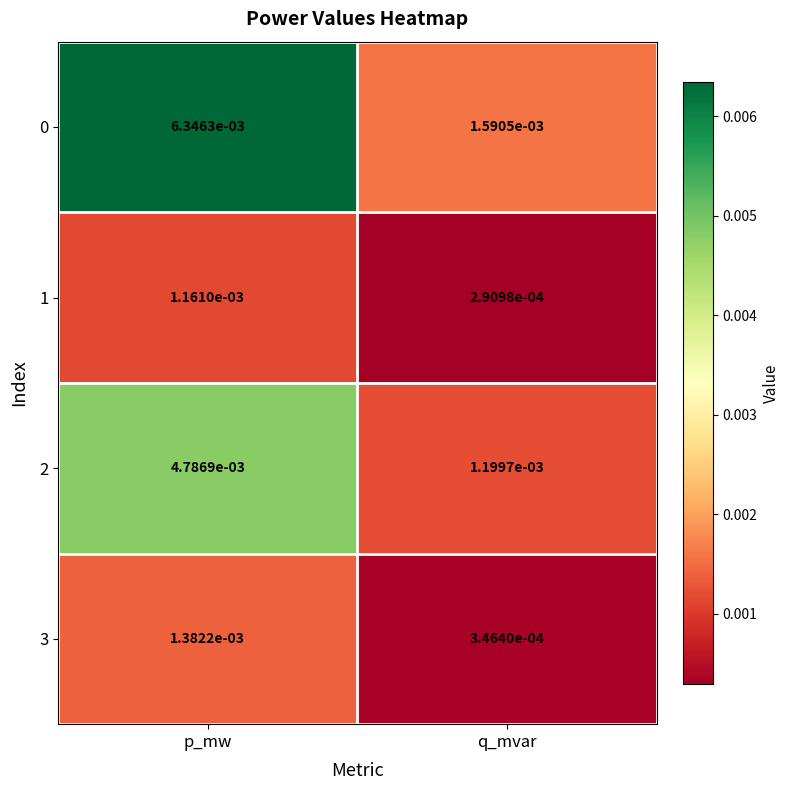

At which label is 0 closest to 0?

q_mvar